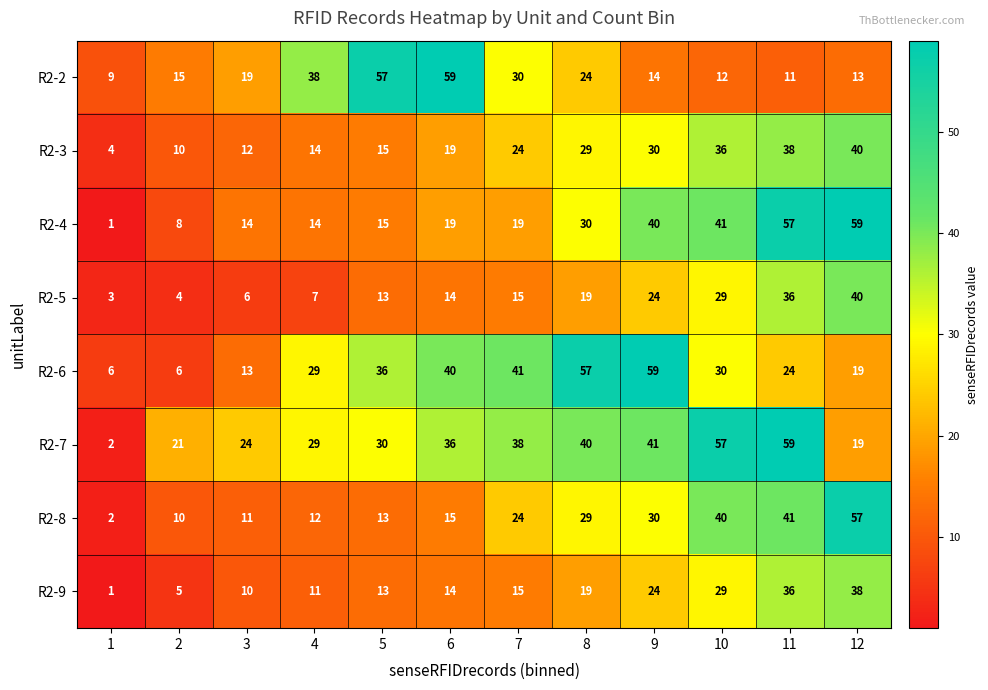

At which category is the sum across all series the highest?

11